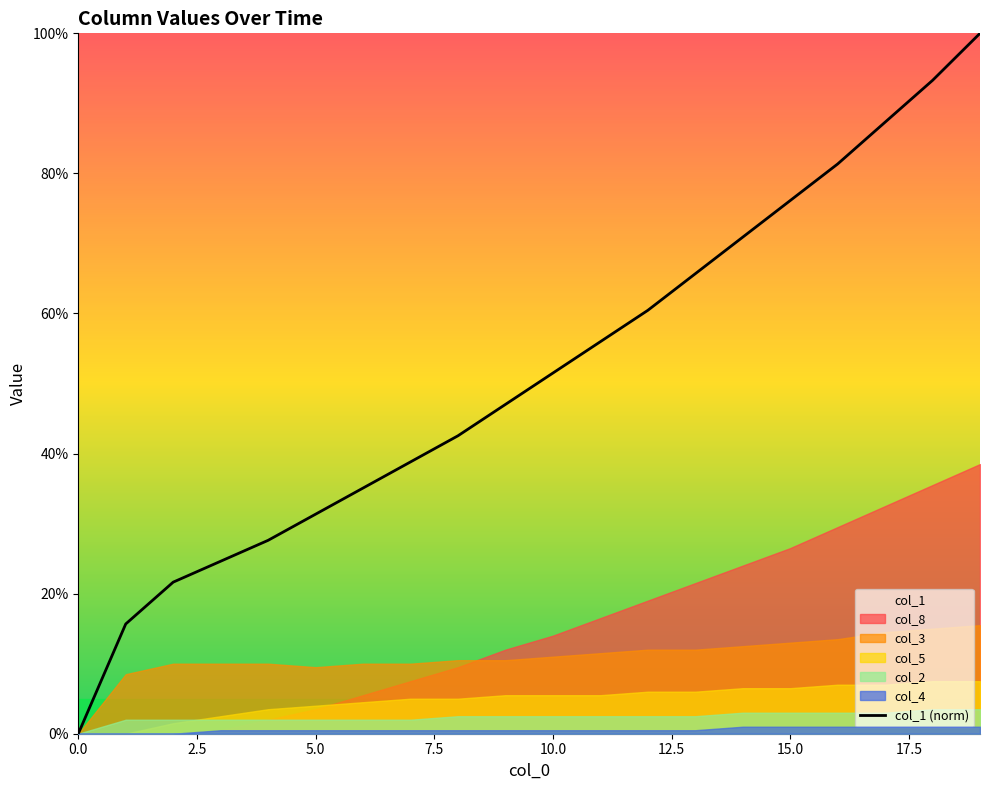

True or false: col_1 (norm) has a value of 34.1 at 15.0.

False